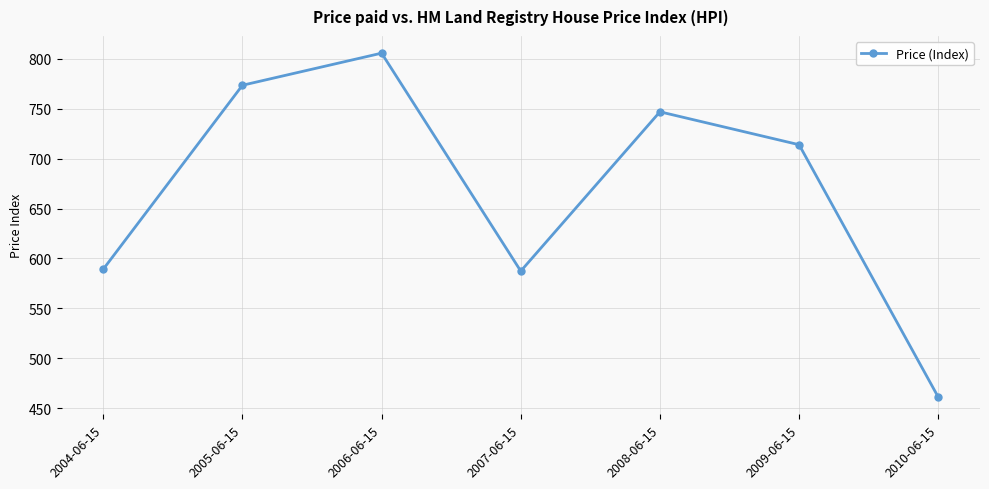

What position from the right is 2009-06-15?

2